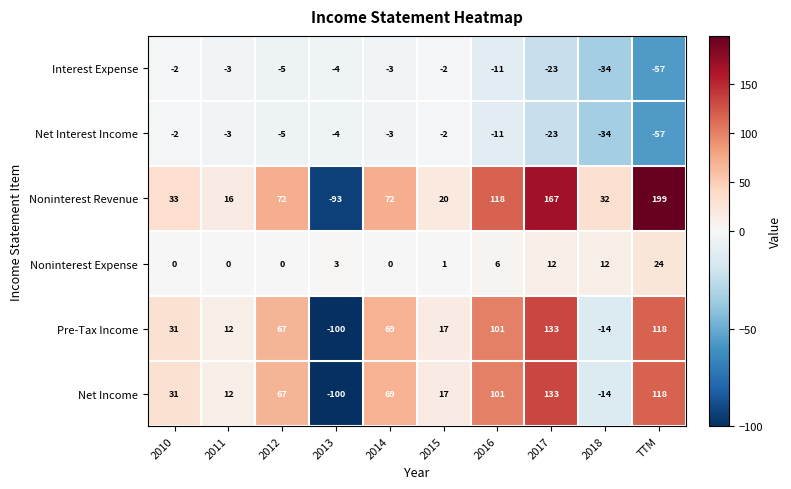

True or false: Noninterest Revenue has a value of -153 at 2013.

False